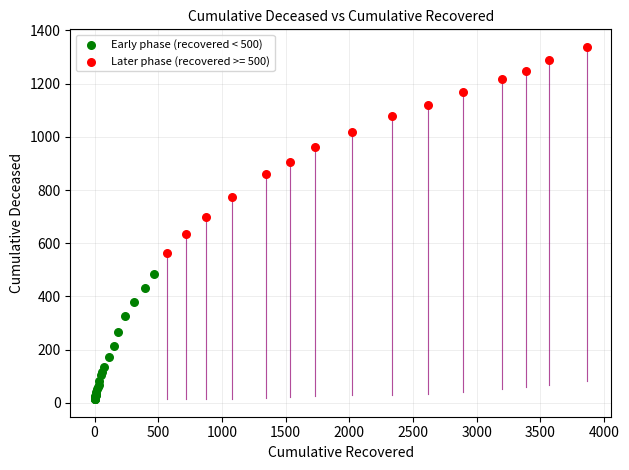

Which series has the largest Y range (max minus min)?

Later phase (recovered >= 500)